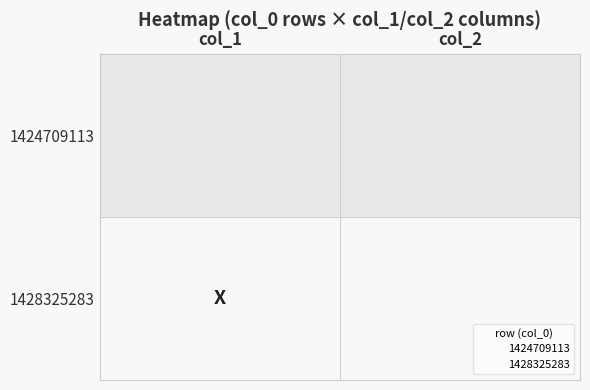

What is the difference between the 1428325283 values at 1 and 0?

1